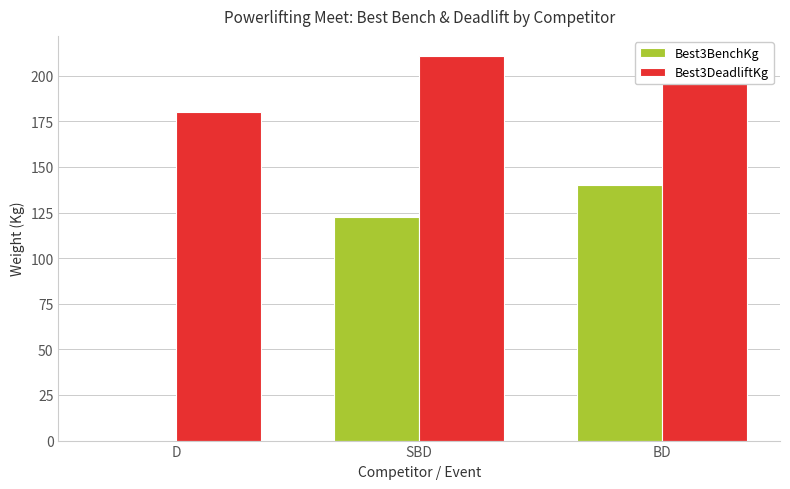

Which has a higher value, SBD or D?

SBD